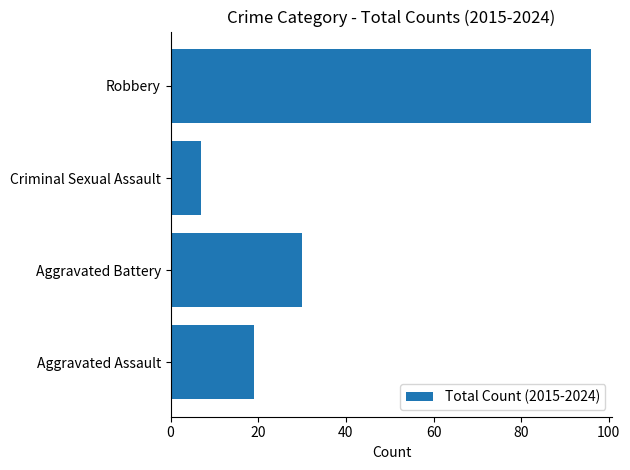

What is the approximate value at Aggravated Assault?

19